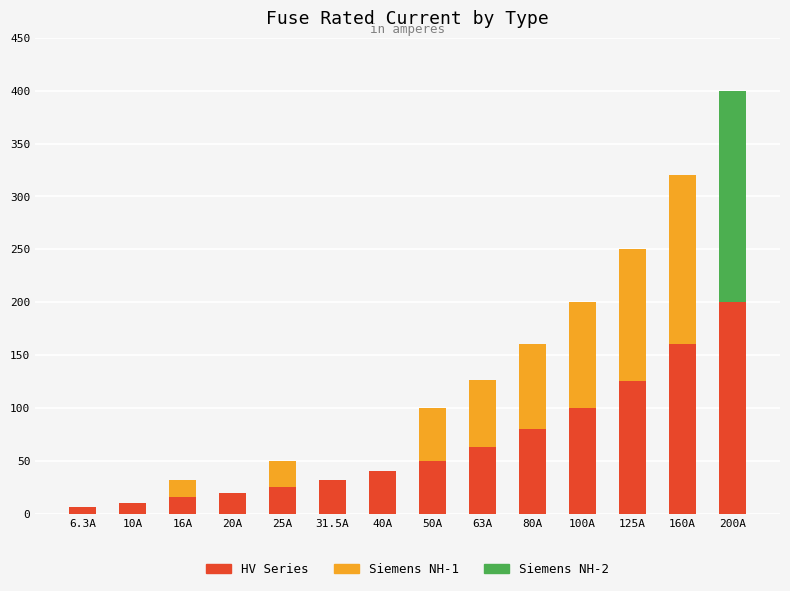

True or false: HV Series has a value of 50.0 at 50A.

True